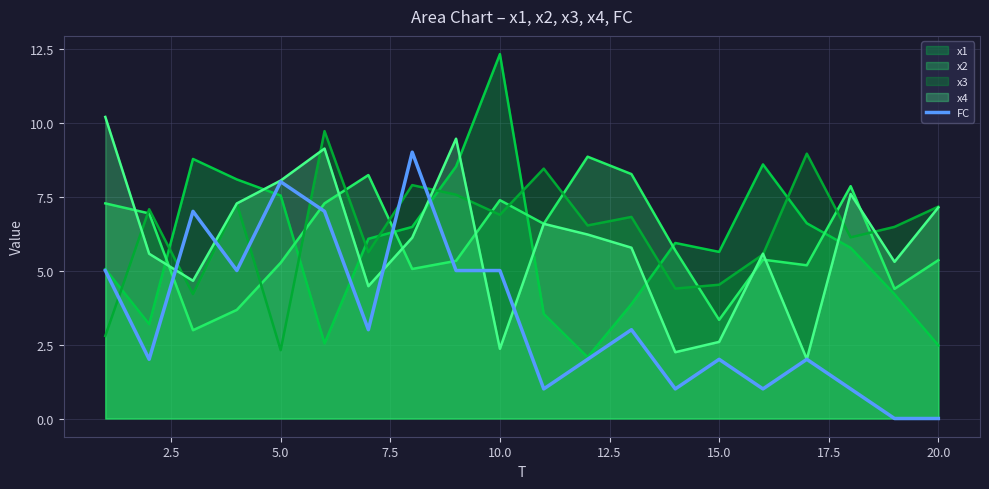

How many distinct data groups are displayed?

5